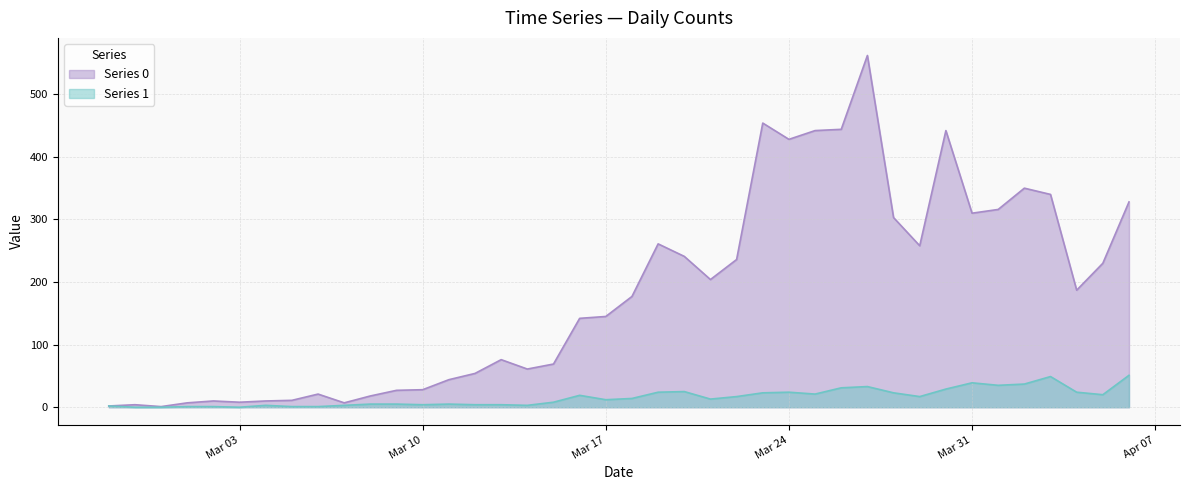

What position from the left is 2020-03-25?

28